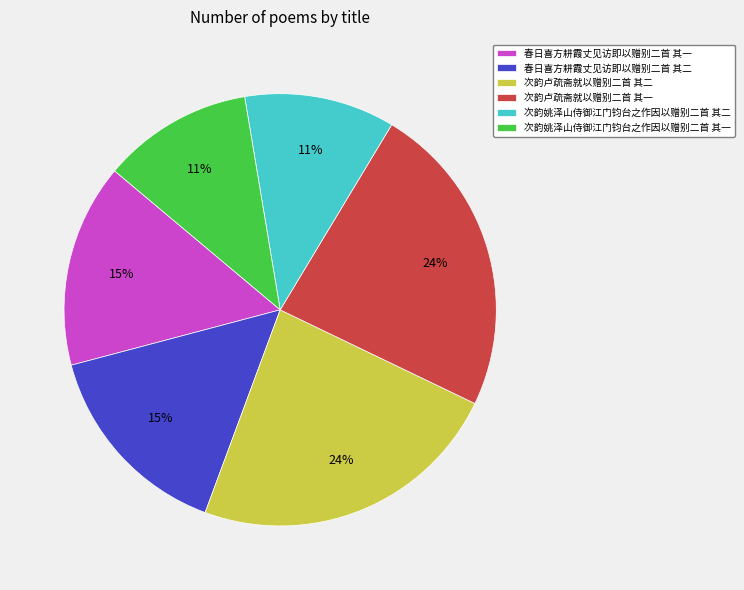

Count the number of slices in the pie.

6